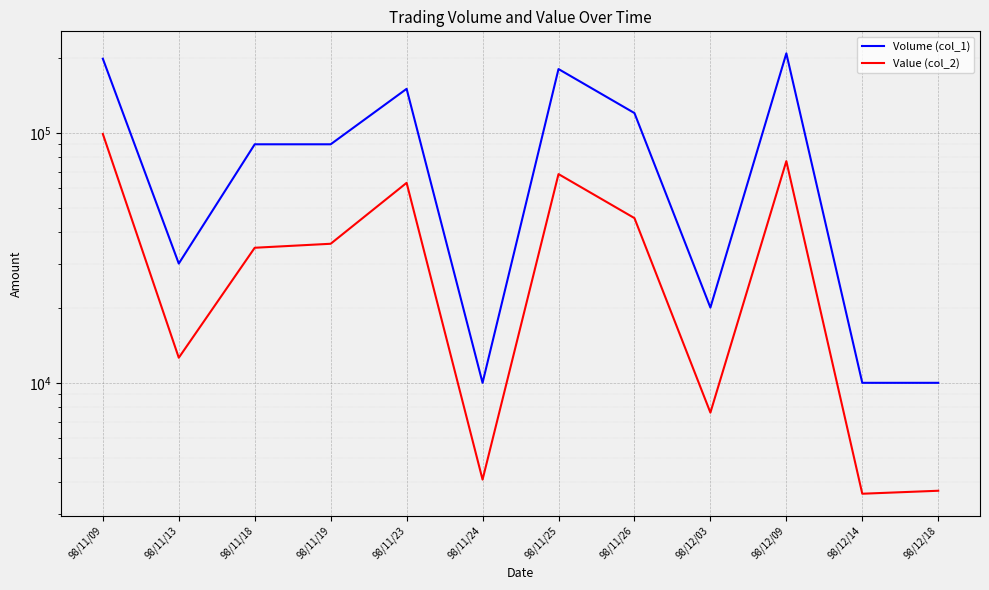

How many data points in Volume (col_1) are above 90000?

5